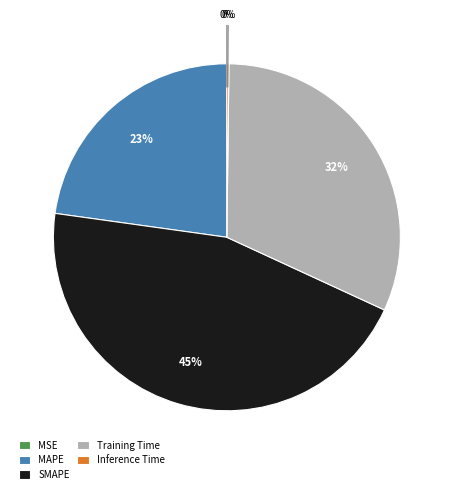

Is the sum of Training Time and MAPE greater than half?

Yes